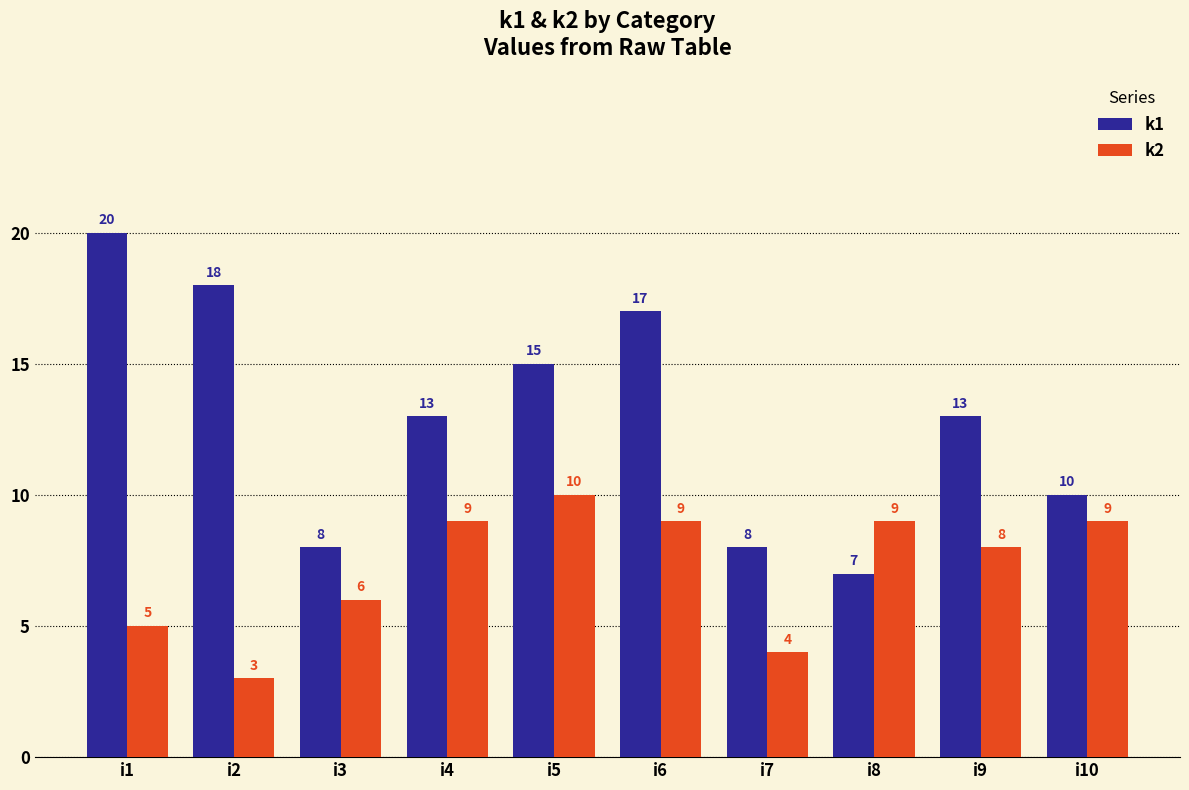

Is it true that k2 equals 9 at i4?

True